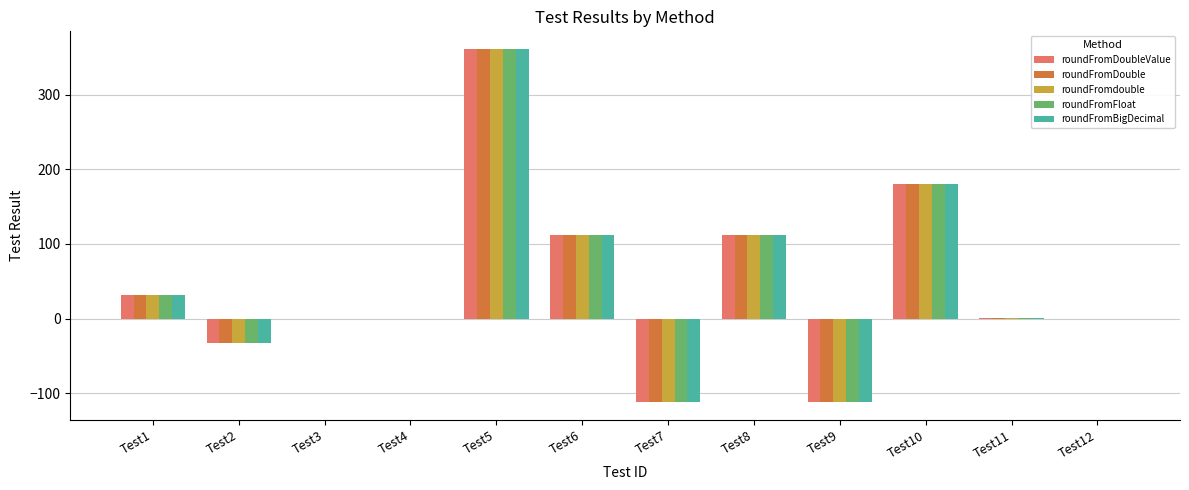

The roundFromBigDecimal series shows 1 at Test11. True or false?

True